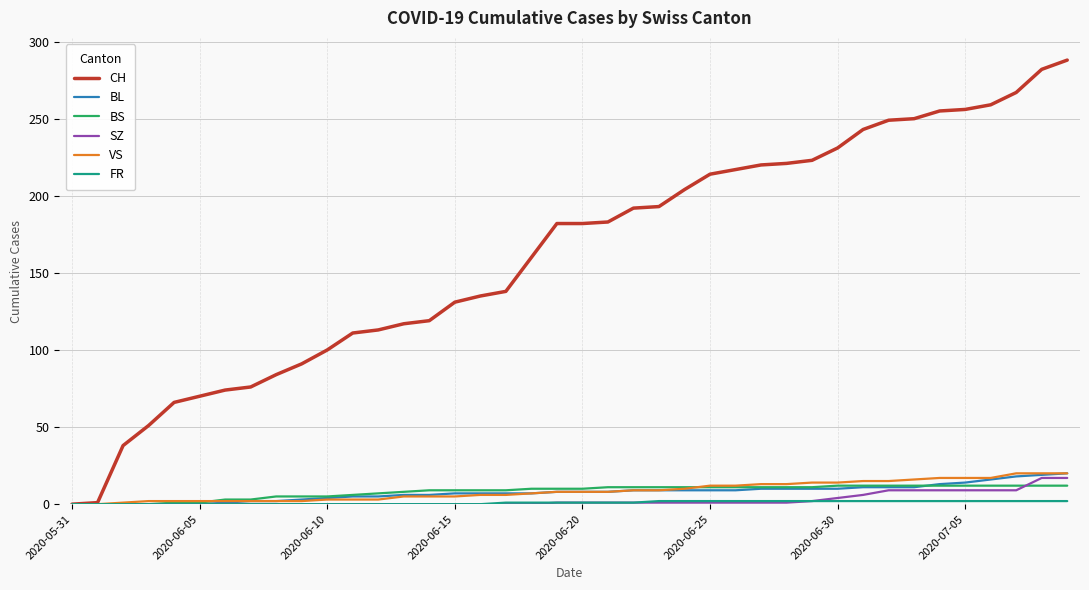

Which series has the largest range (max minus min)?

CH